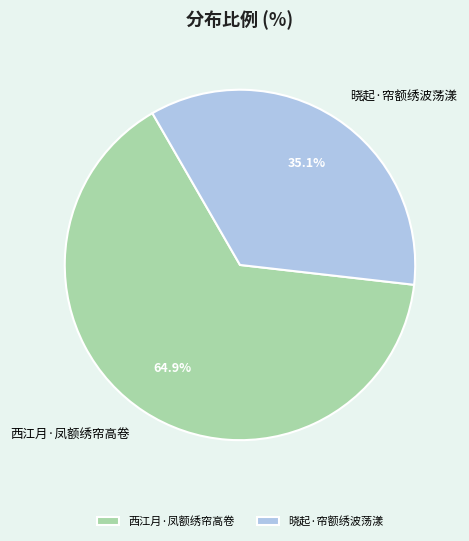

True or false: 晓起·帘额绣波荡漾 accounts for 35% of the total.

True